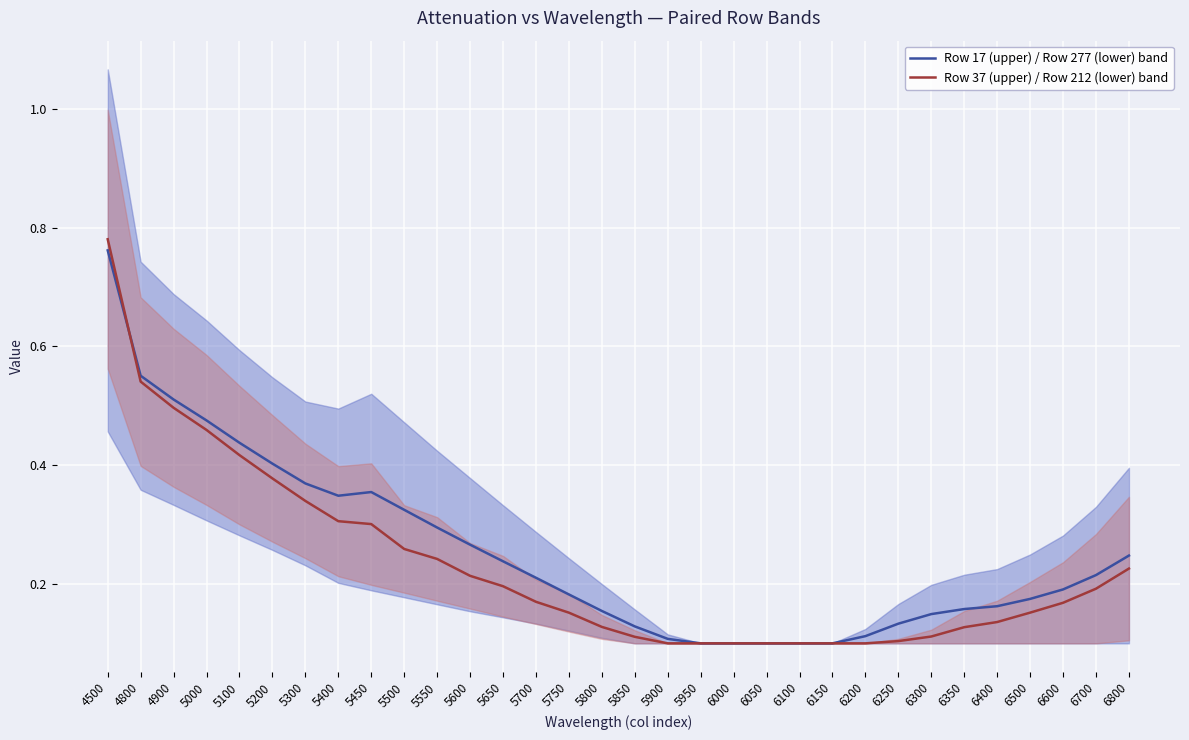

What is the sum of all Row 37 (upper) / Row 212 (lower) band values?

7.4